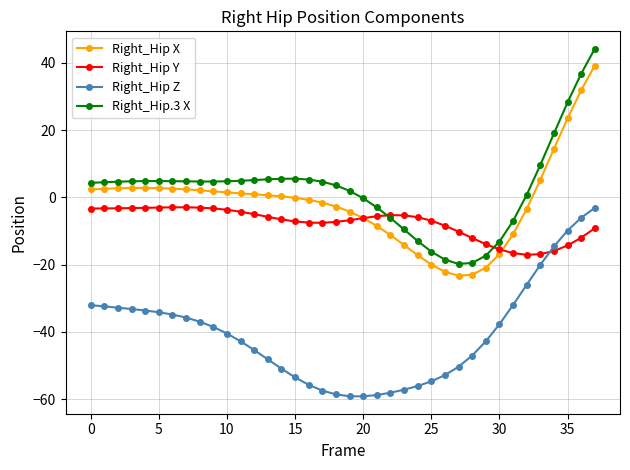

What is the minimum value for Right_Hip.3 X?

-19.8